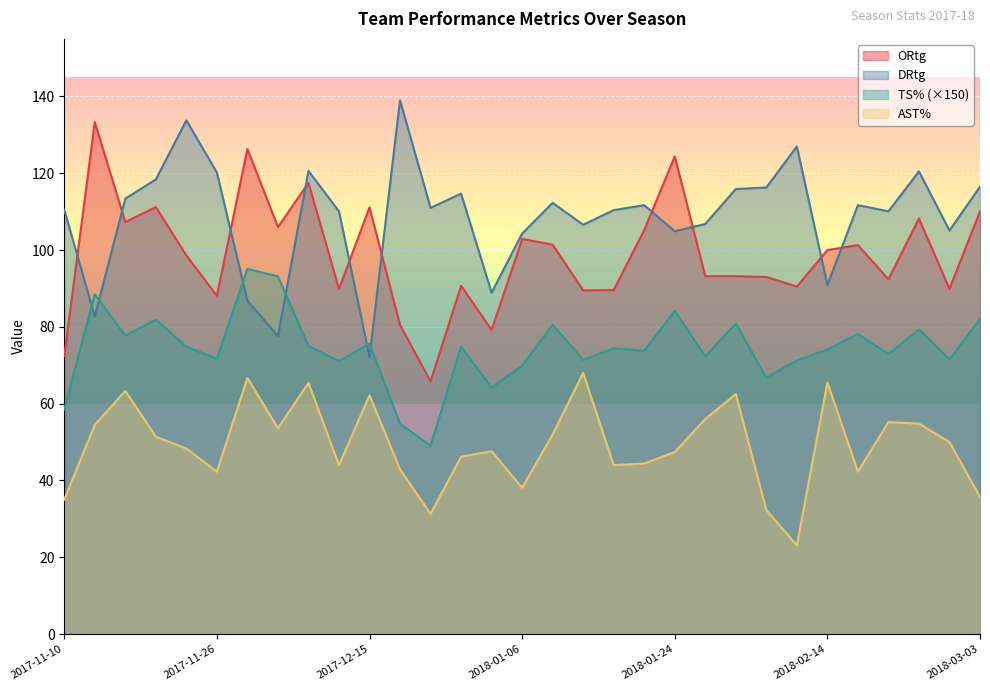

The value of DRtg at 2017-11-19 is 118.4. True or false?

True